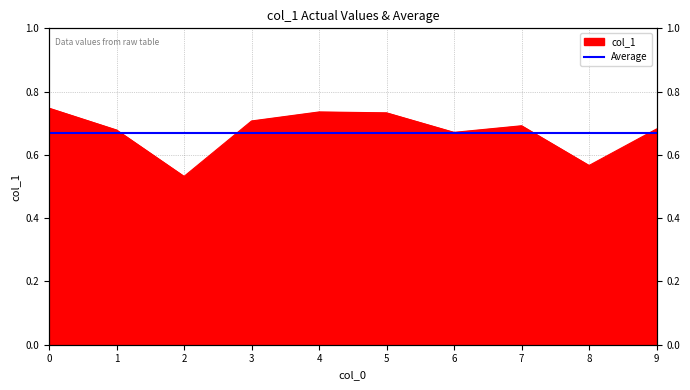

List the labels in order of value, smallest first.

2, 8, 6, 1, 9, 7, 3, 5, 4, 0